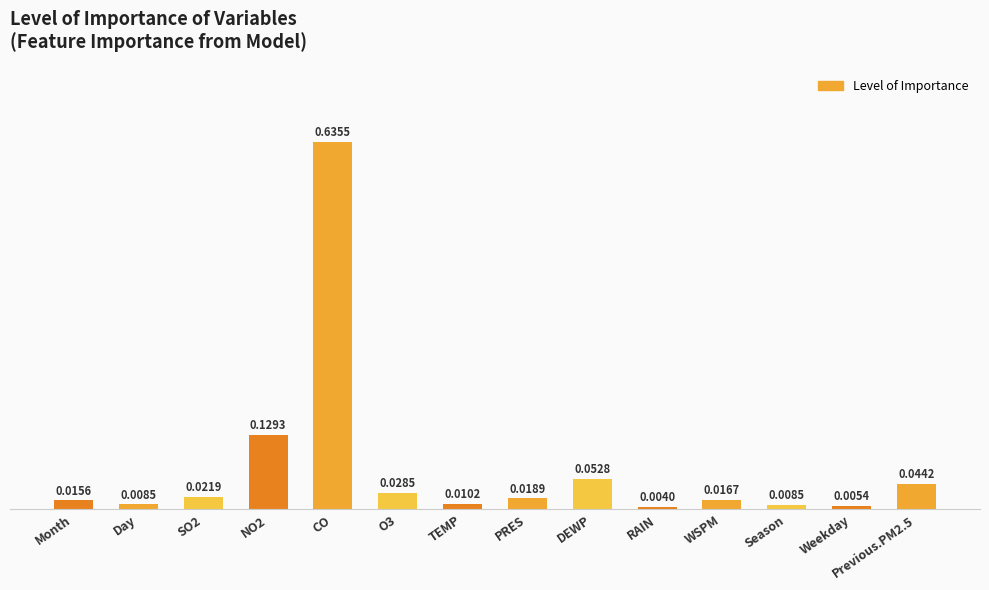

At which label is the value closest to 0?

RAIN